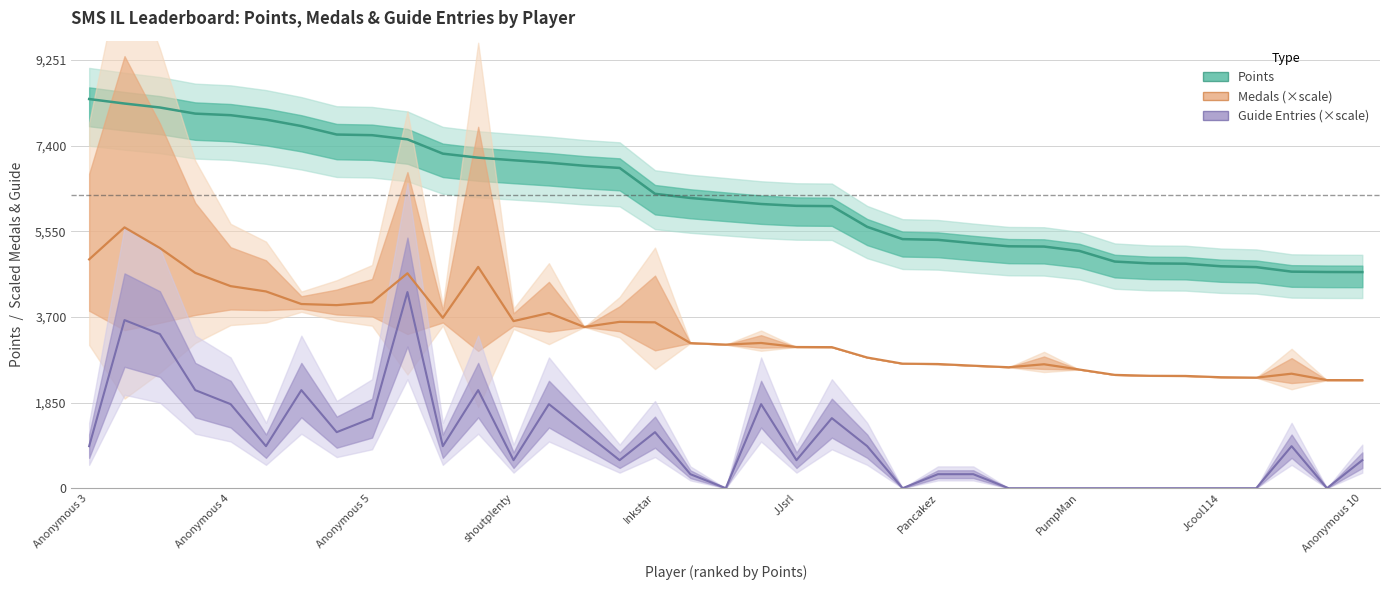

List the labels in order of Medals (scaled) value, smallest first.

36, 35, 33, 32, 31, 30, 29, 34, 28, 26, 25, 27, 24, 23, 22, 21, 20, 18, 17, 19, 14, 16, 15, 12, 10, 13, PumpMan, Pancakez, Jcool114, JJsrl, Inkstar, Anonymous 10, shoutplenty, 11, Anonymous 3, Anonymous 5, Anonymous 4